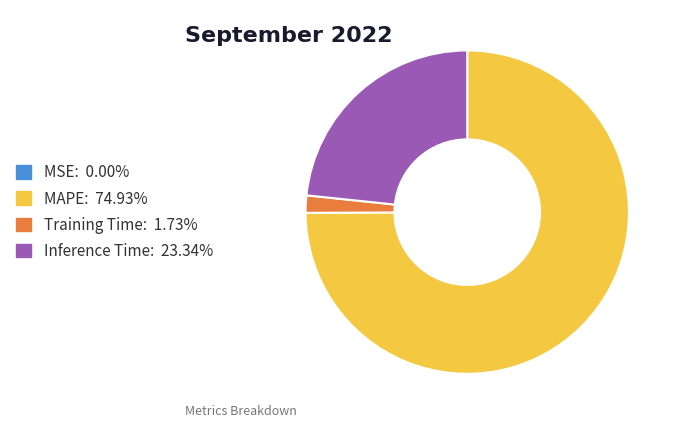

Does any single category account for the majority?

Yes